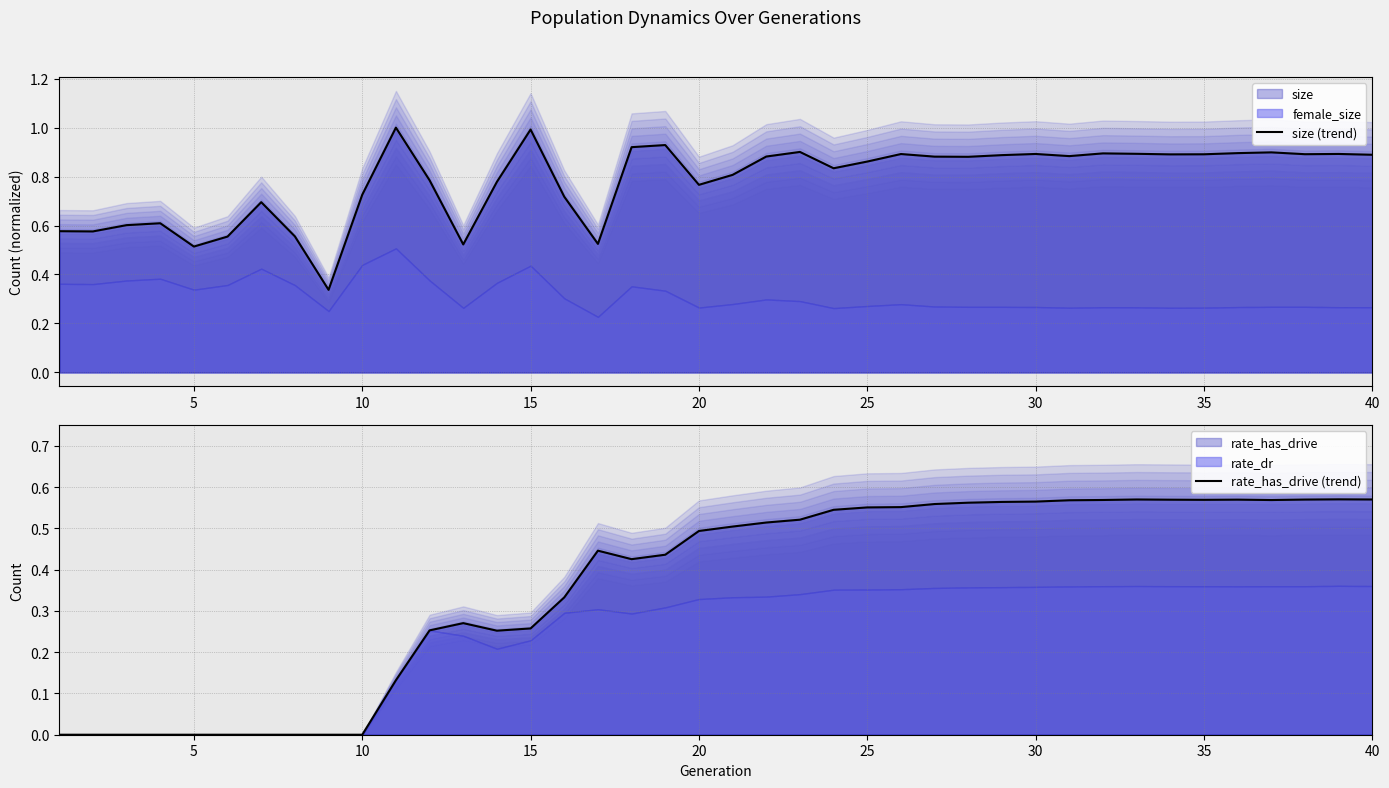

Count the number of categories in the chart.

40